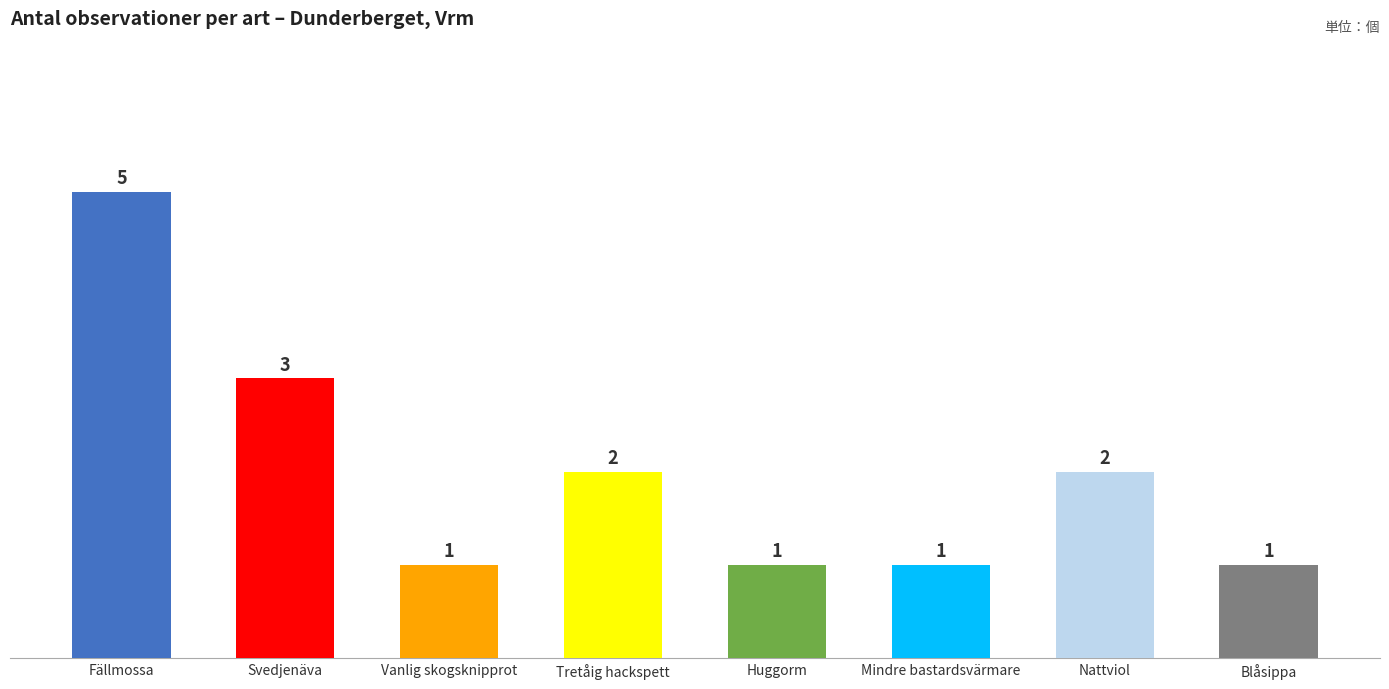

What is the difference between the second highest and second lowest values?

2